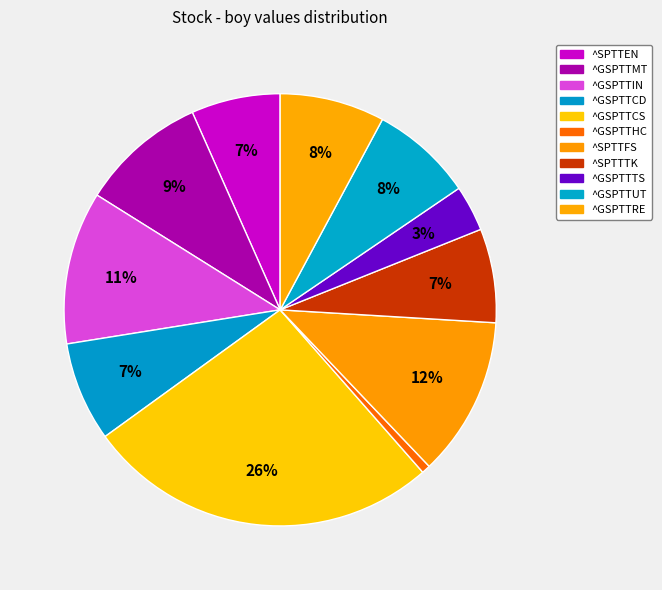

The ^GSPTTTS slice represents 18% of the pie. True or false?

False